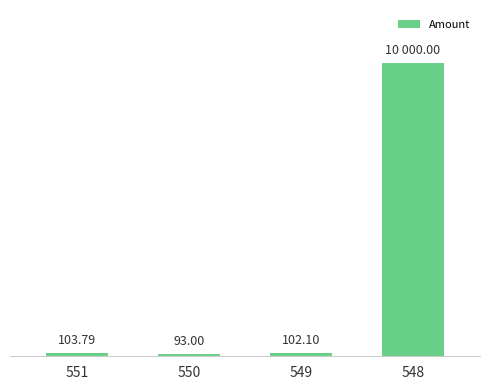

Rank the categories by value from lowest to highest.

550, 549, 551, 548